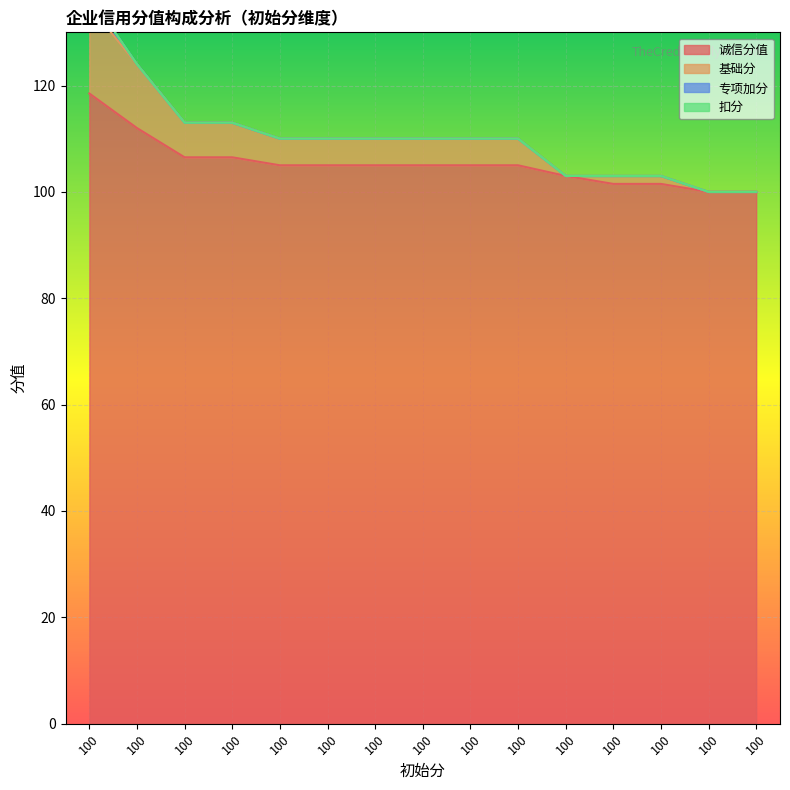

What is the total value across all series at 100?

253.5